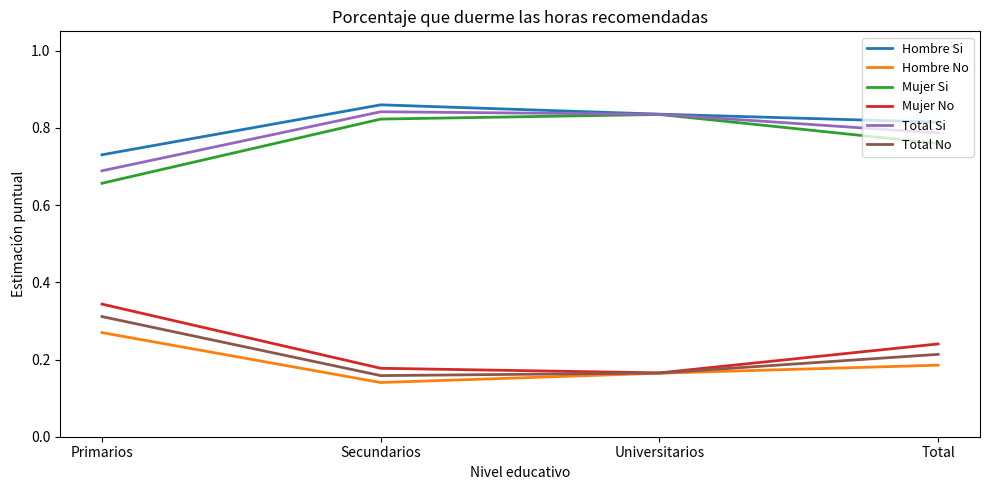

What is the total value across all series at Universitarios?

3.0